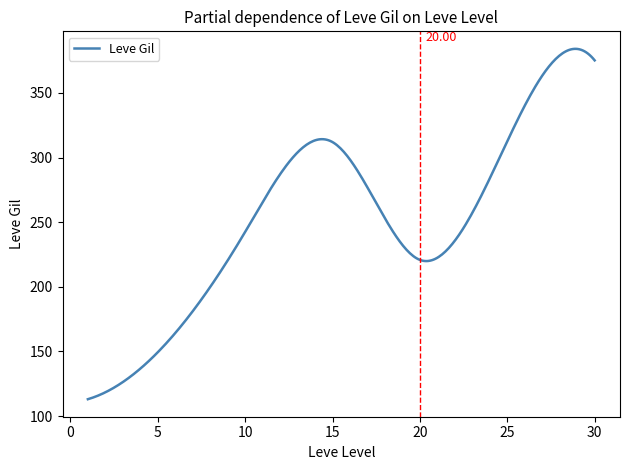

What is the difference between the maximum and minimum values?

271.2